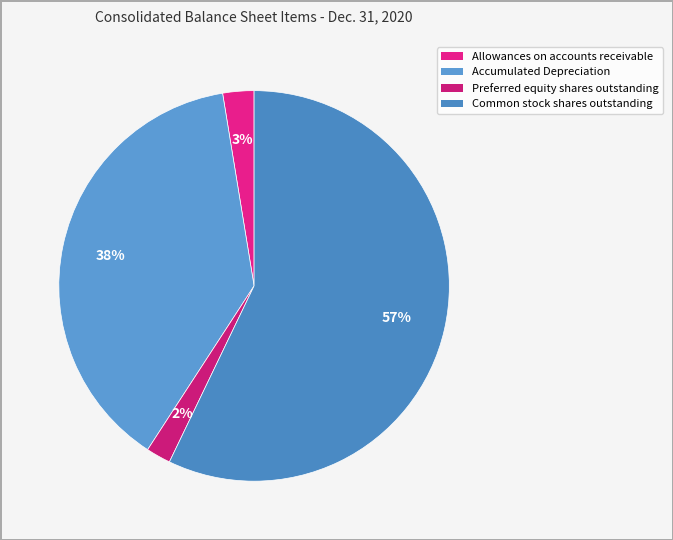

To the nearest percent, what percentage of the pie is Preferred equity shares outstanding?

2%